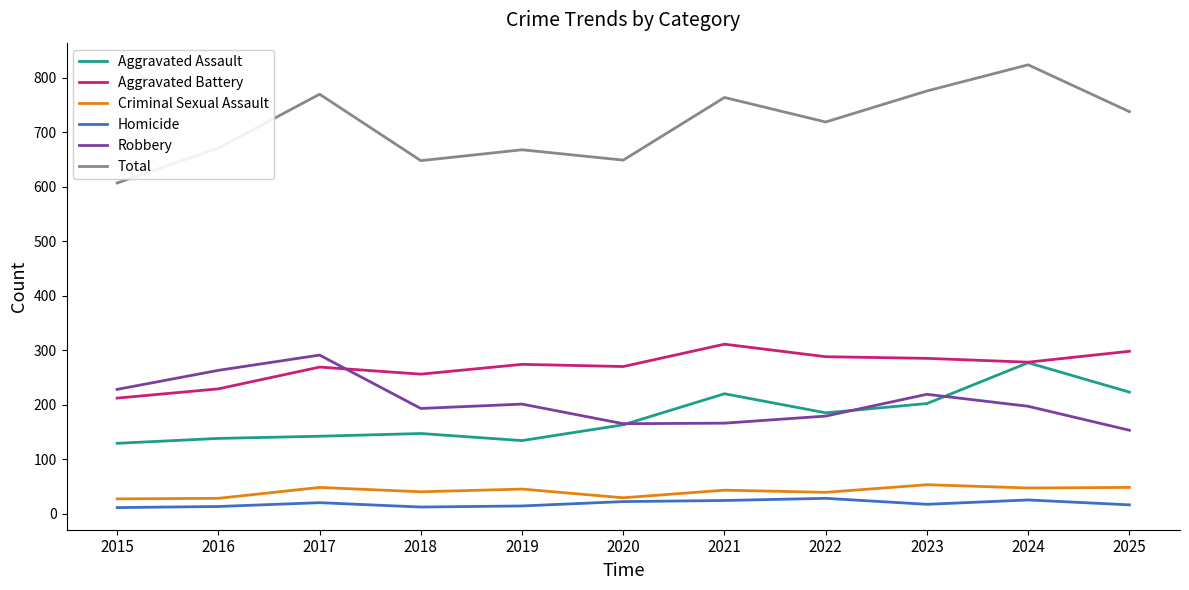

True or false: Criminal Sexual Assault and Total intersect in this chart.

False